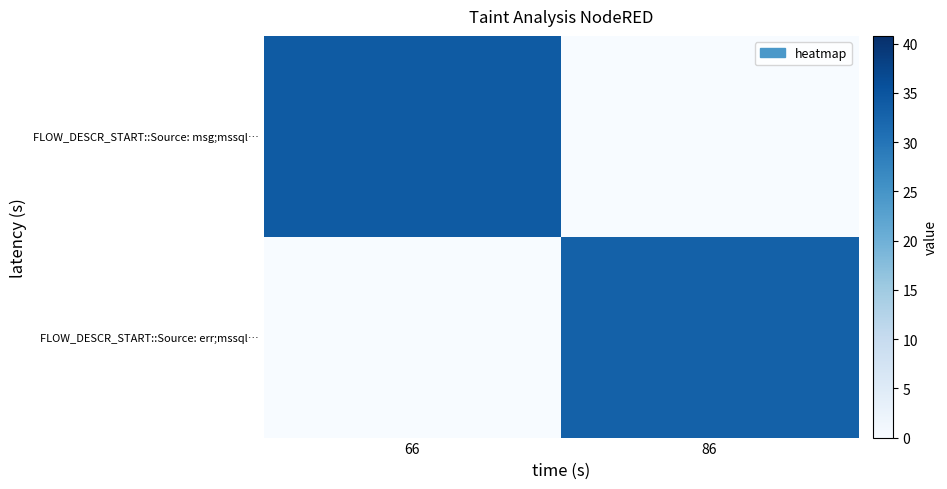

Which series has the largest total across all categories?

FLOW_DESCR_START::Source: msg;mssql…